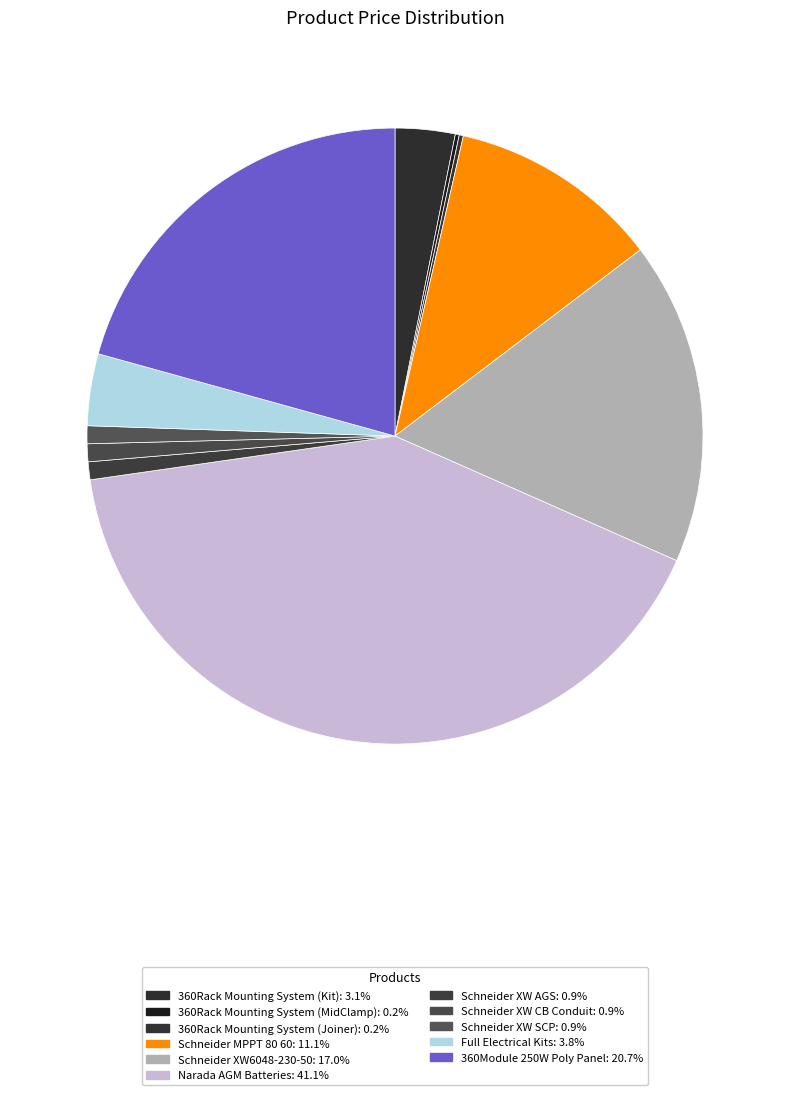

To the nearest percent, what is the combined percentage of 360Rack Mounting System (MidClamp) and Full Electrical Kits?

4%